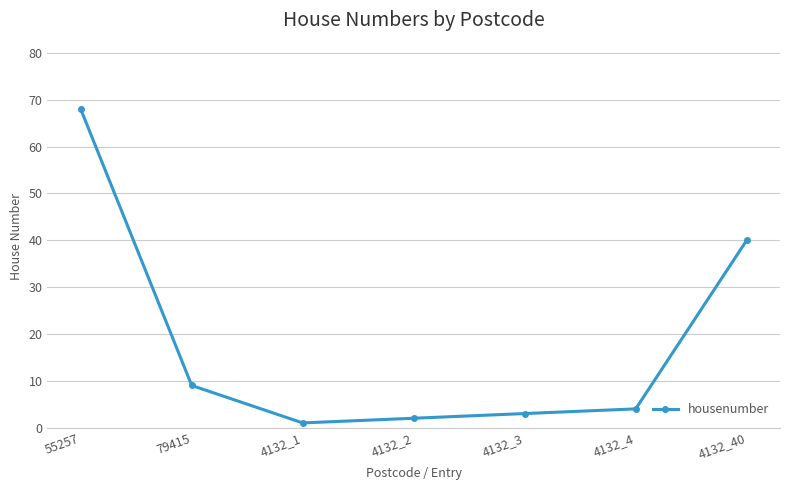

True or false: there are more than 0 points higher than both neighbors.

False